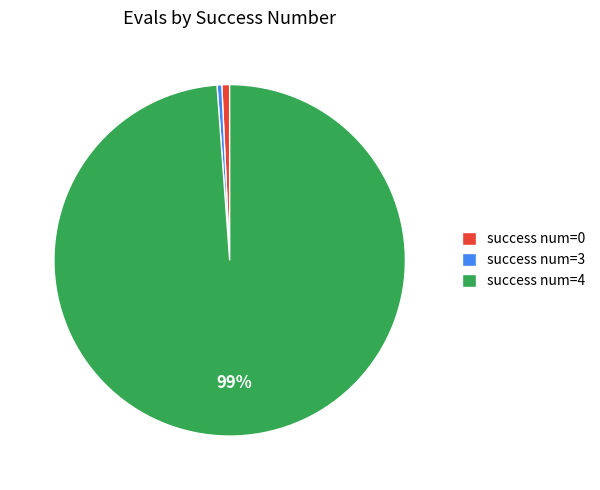

Is there a majority slice in this chart?

Yes